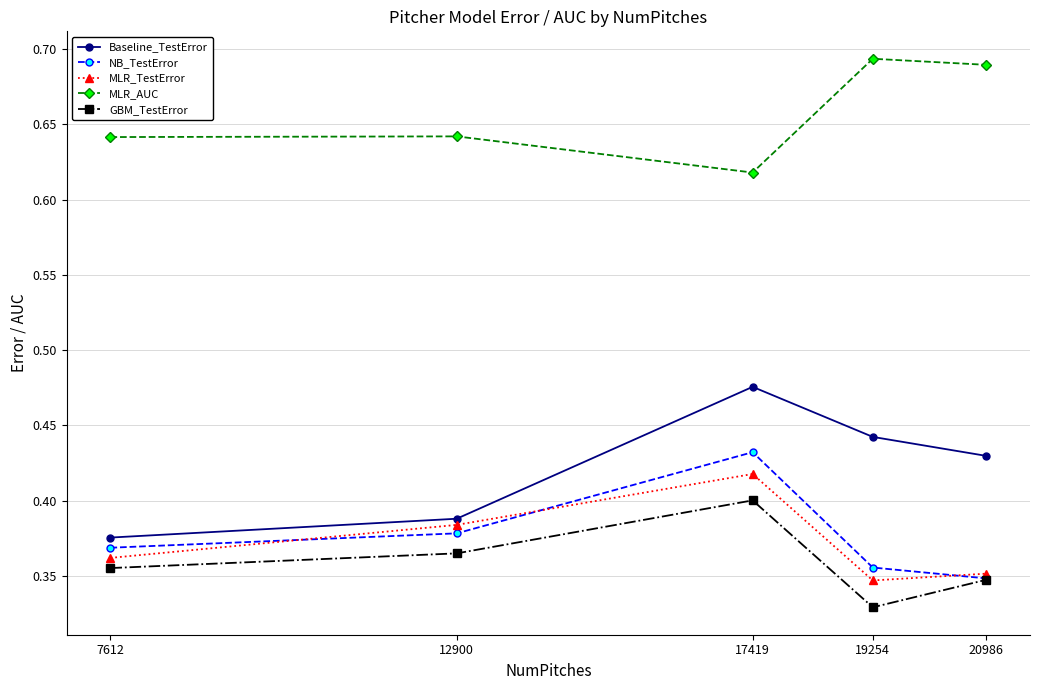

The NB_TestError series shows 0.2 at 20986. True or false?

False